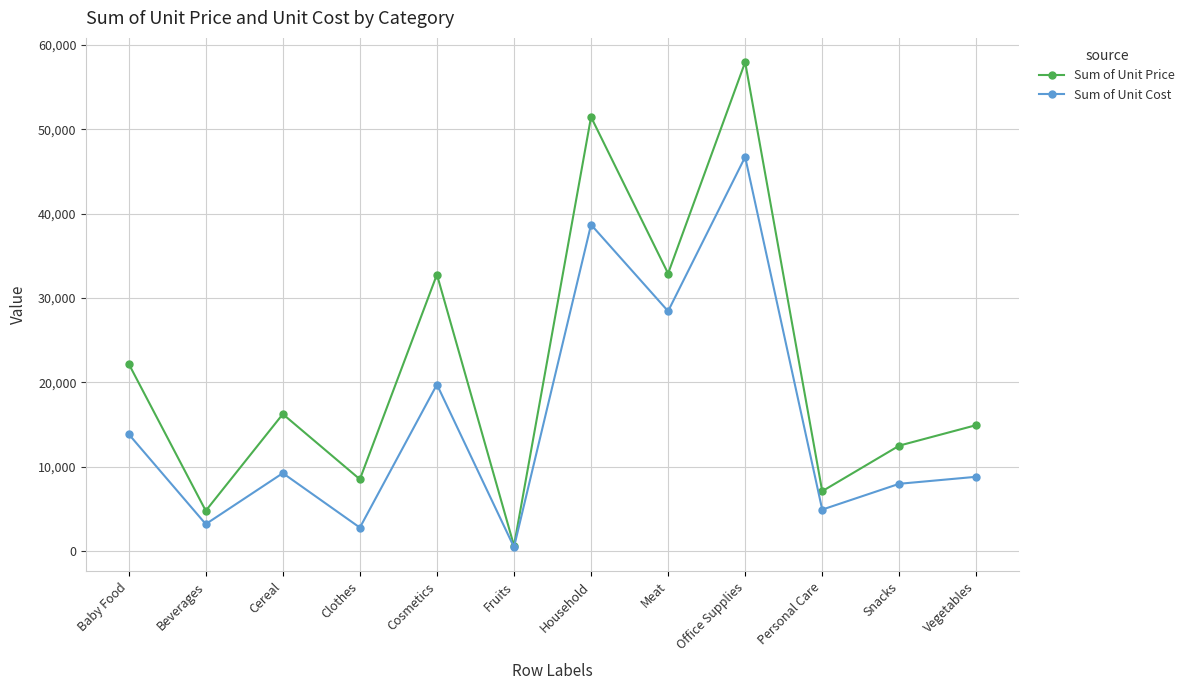

The value of Sum of Unit Price at Personal Care is 7110.5. True or false?

True